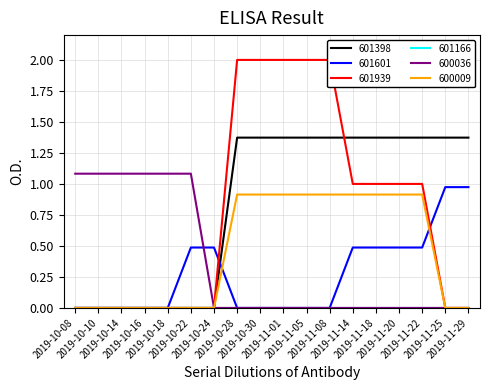

How many categories are shown in the chart?

18